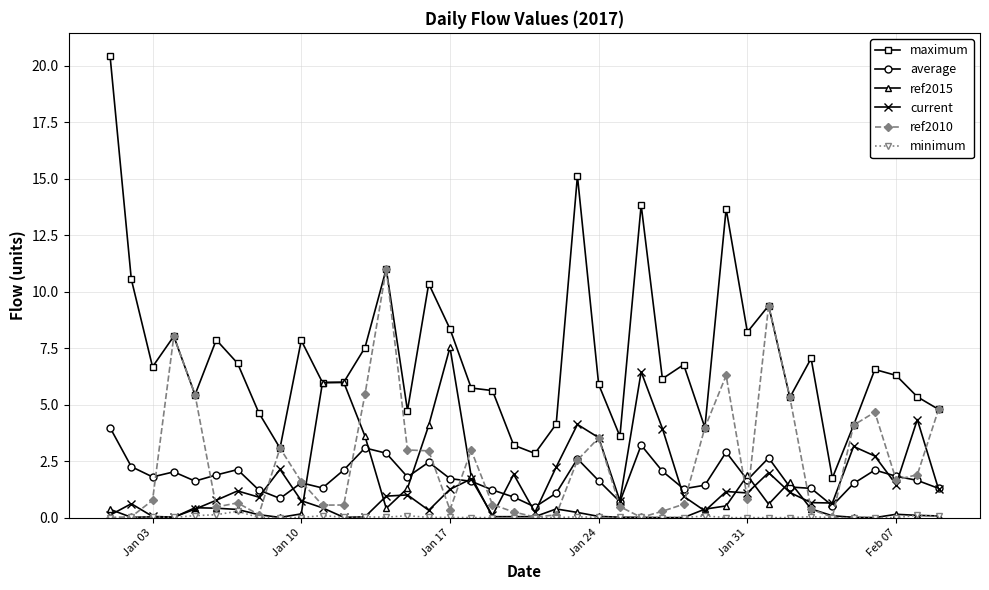

What is the value of the current point at the 37th from the left?

2.7